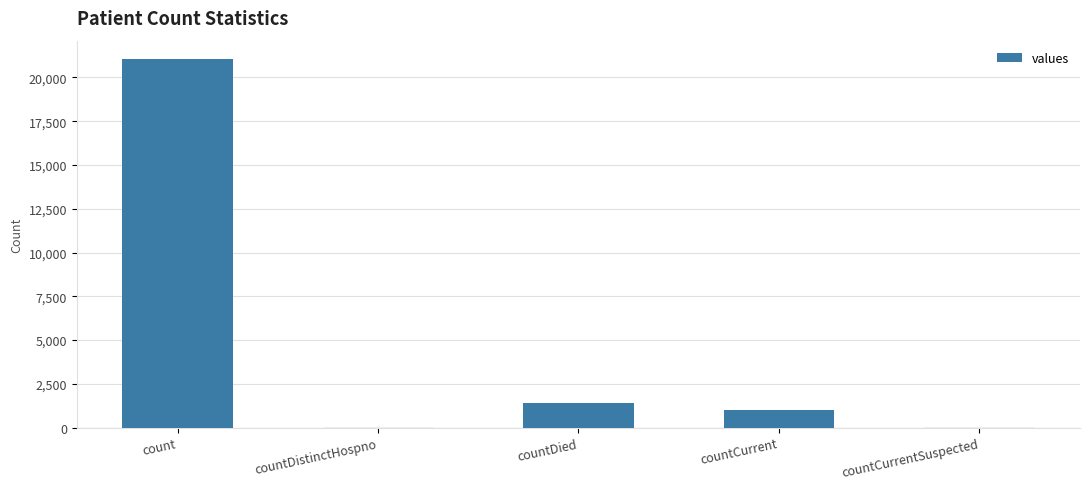

Reading left to right, what are all the values shown in this chart?

21050	0	1405	1006	0